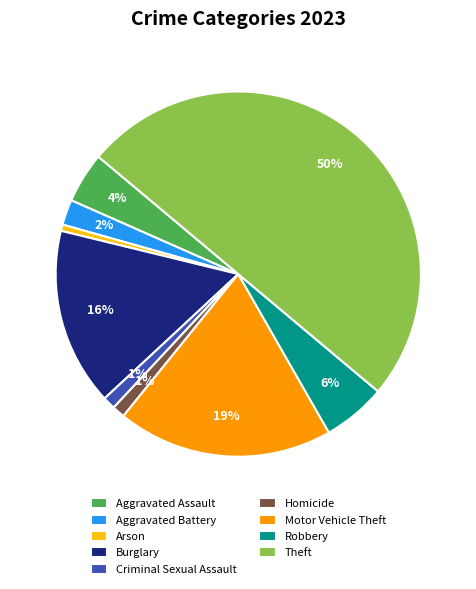

How many segments does this pie chart have?

9